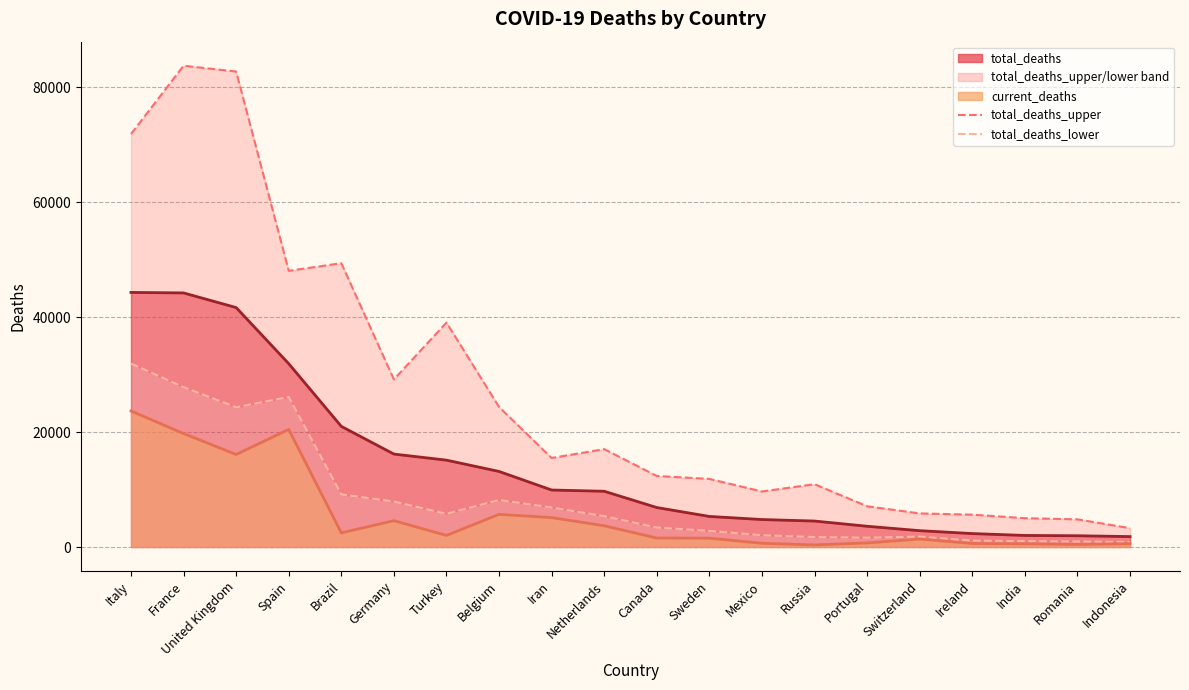

Is it true that total_deaths_upper equals 5845 at Switzerland?

True